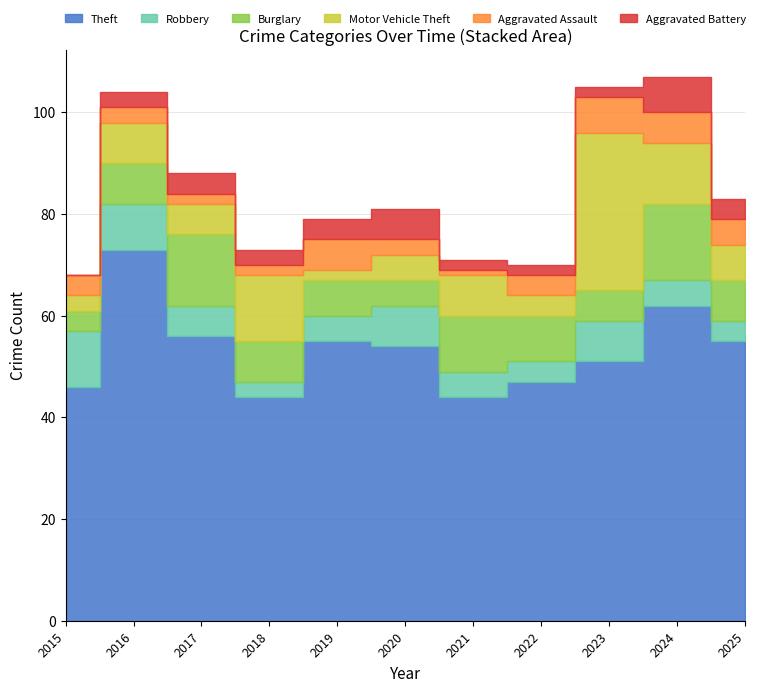

At how many categories does at least one series exceed 62?

1